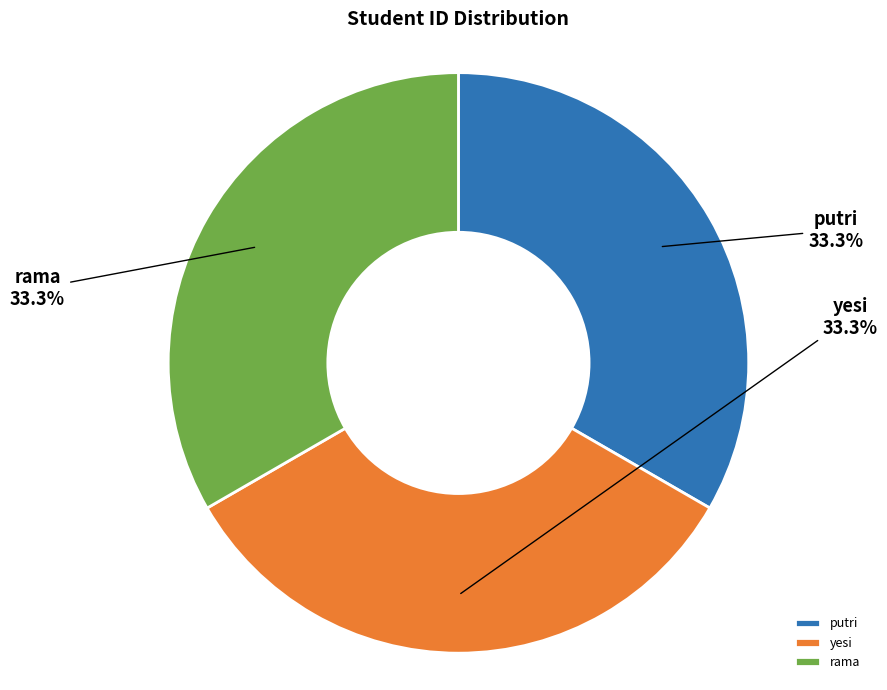

Is there any slice that represents more than half of the pie?

No